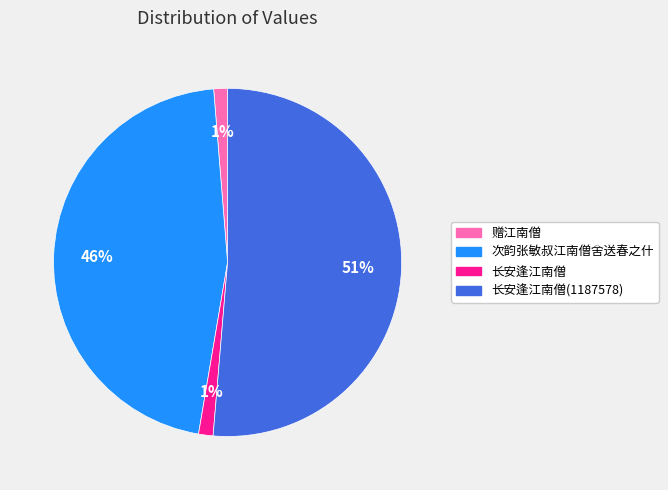

Does any single category account for the majority?

Yes